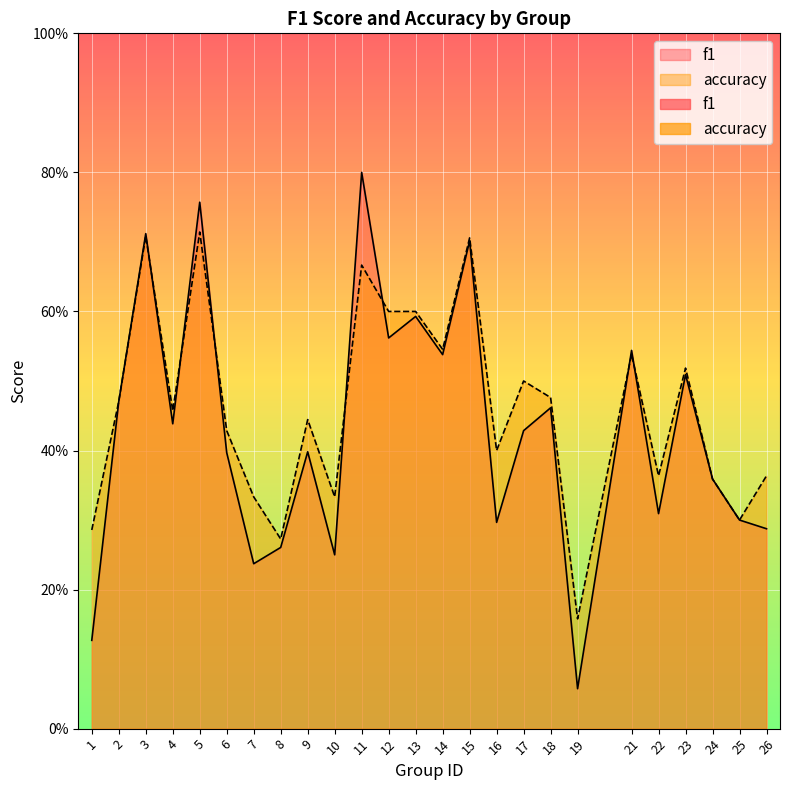

Reading left to right, list all the values displayed in this chart.

f1: 1=0.1	2=0.5	3=0.7	4=0.4	5=0.8	6=0.4	7=0.2	8=0.3	9=0.4	10=0.2	11=0.8	12=0.6	13=0.6	14=0.5	15=0.7	16=0.3	17=0.4	18=0.5	19=0.1	21=0.5	22=0.3	23=0.5	24=0.4	25=0.3	26=0.3
accuracy: 1=0.3	2=0.5	3=0.7	4=0.5	5=0.7	6=0.4	7=0.3	8=0.3	9=0.4	10=0.3	11=0.7	12=0.6	13=0.6	14=0.5	15=0.7	16=0.4	17=0.5	18=0.5	19=0.2	21=0.5	22=0.4	23=0.5	24=0.4	25=0.3	26=0.4